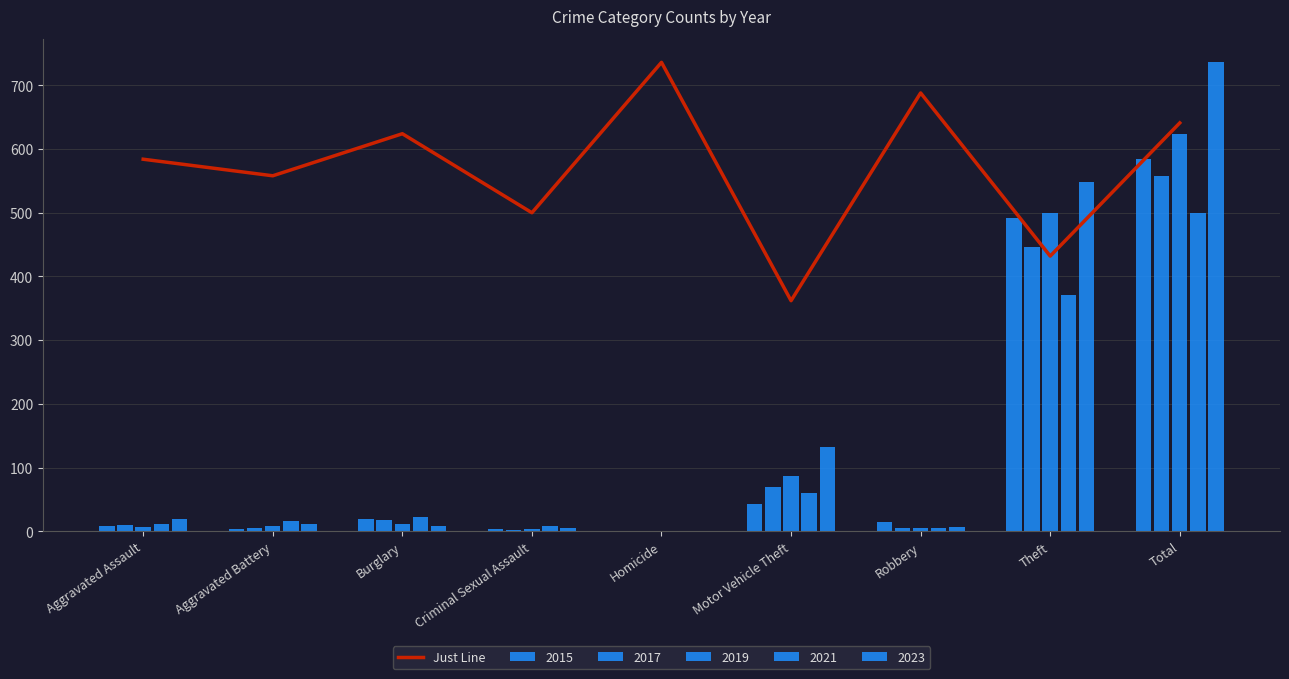

What is the ratio of the value at Robbery to the value at Total?

1.1